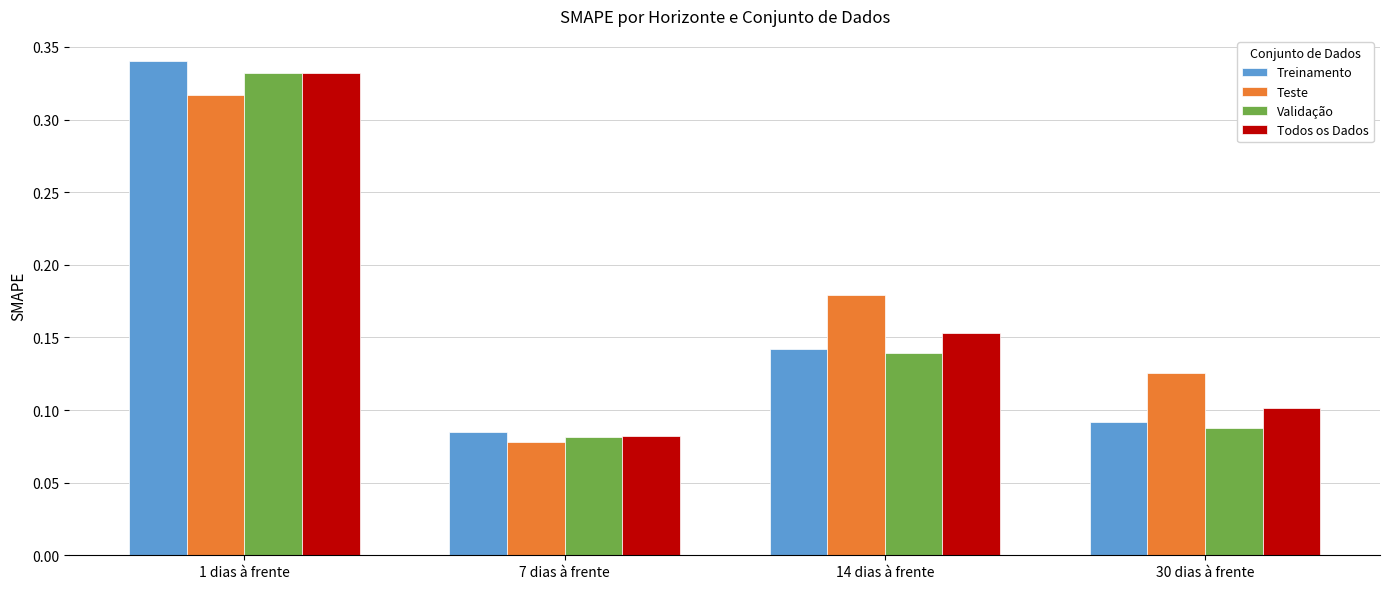

What is the label of the 2nd bar from the right?

14 dias à frente